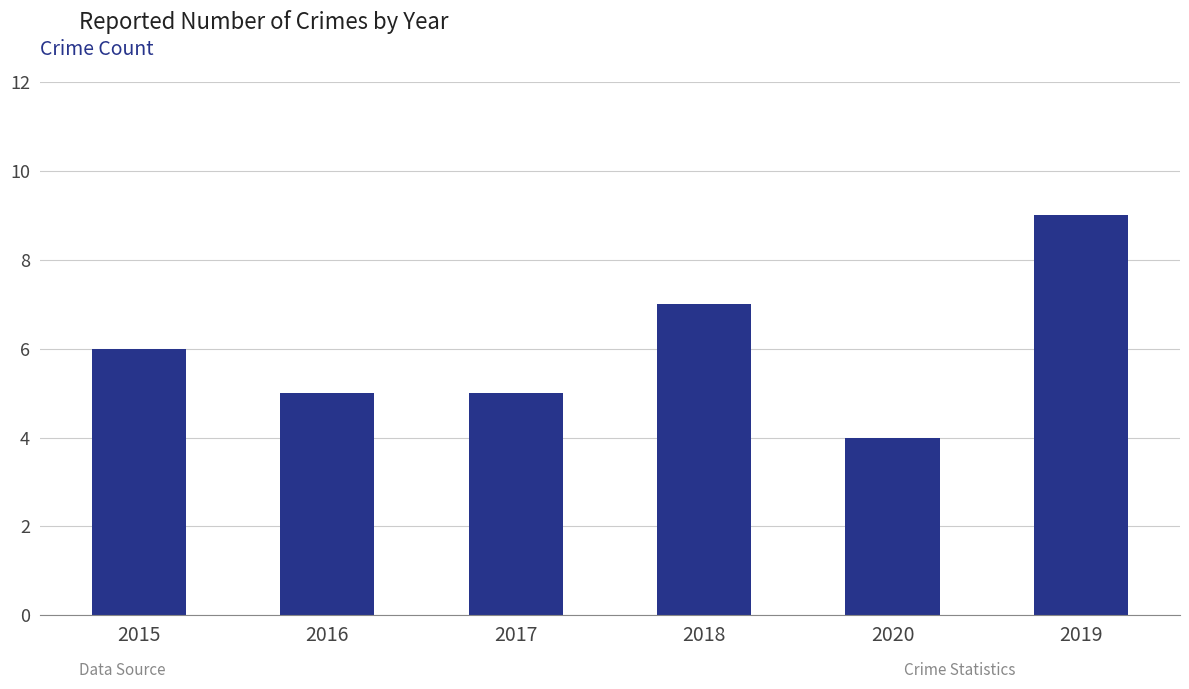

What is the greatest value displayed?

9